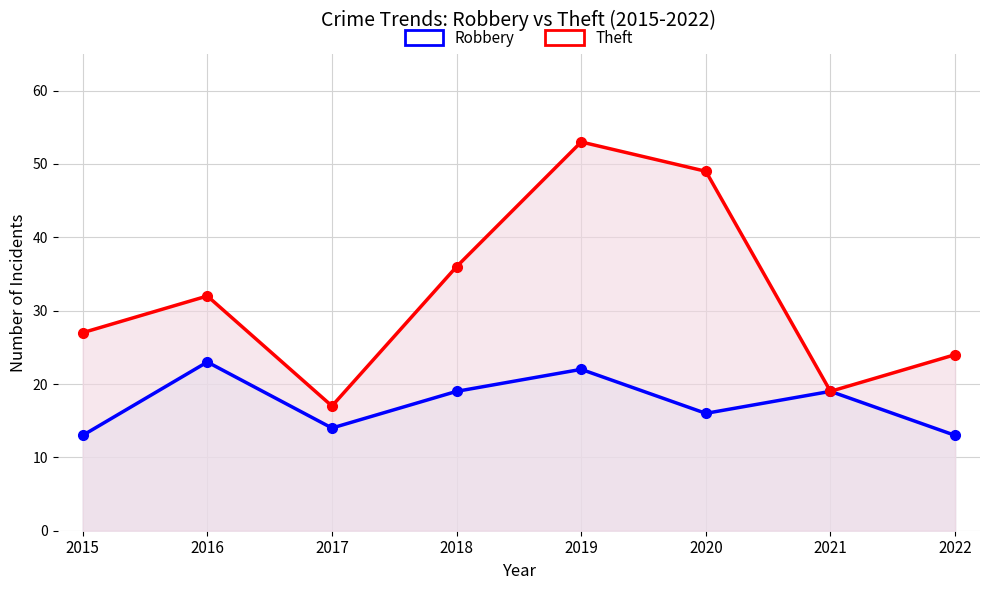

True or false: Robbery has more than 0 interior local peaks.

True